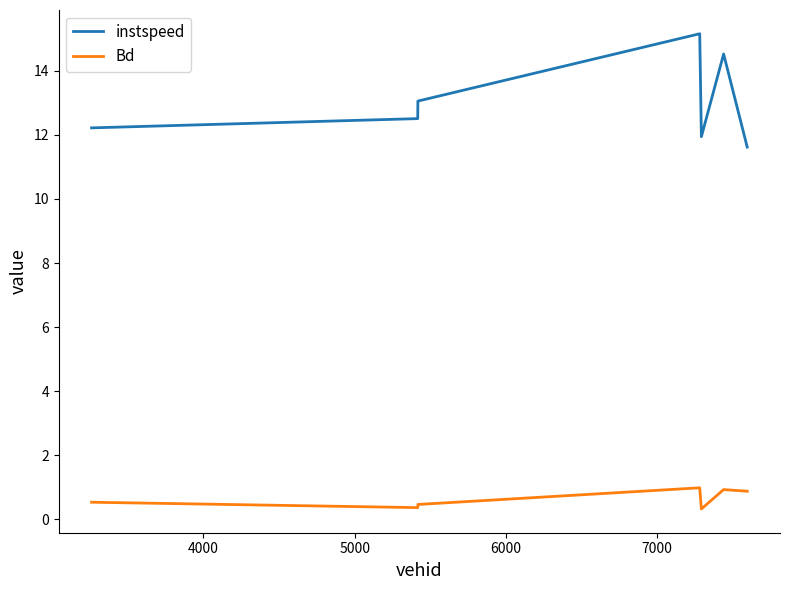

What is the difference between the maximum and minimum values in the Bd series?

0.7